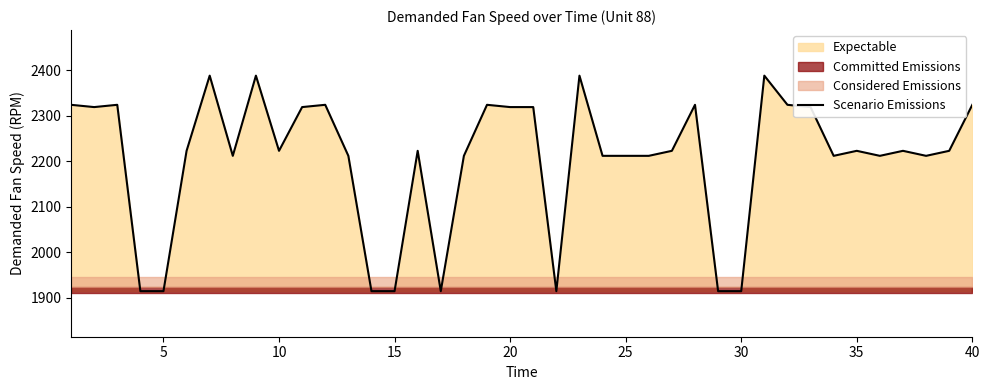

The Scenario Emissions series shows 1260 at 40. True or false?

False